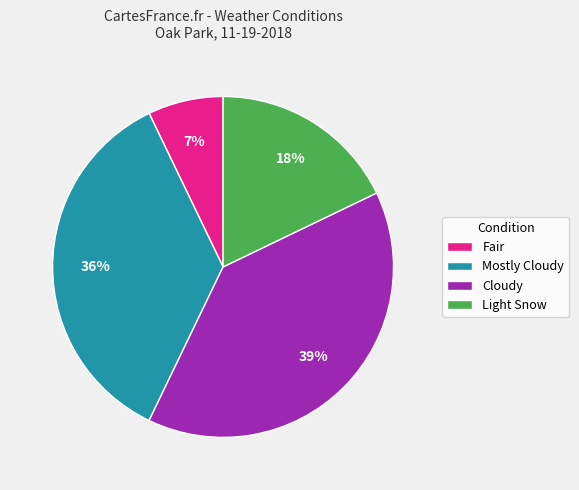

How many segments does this pie chart have?

4